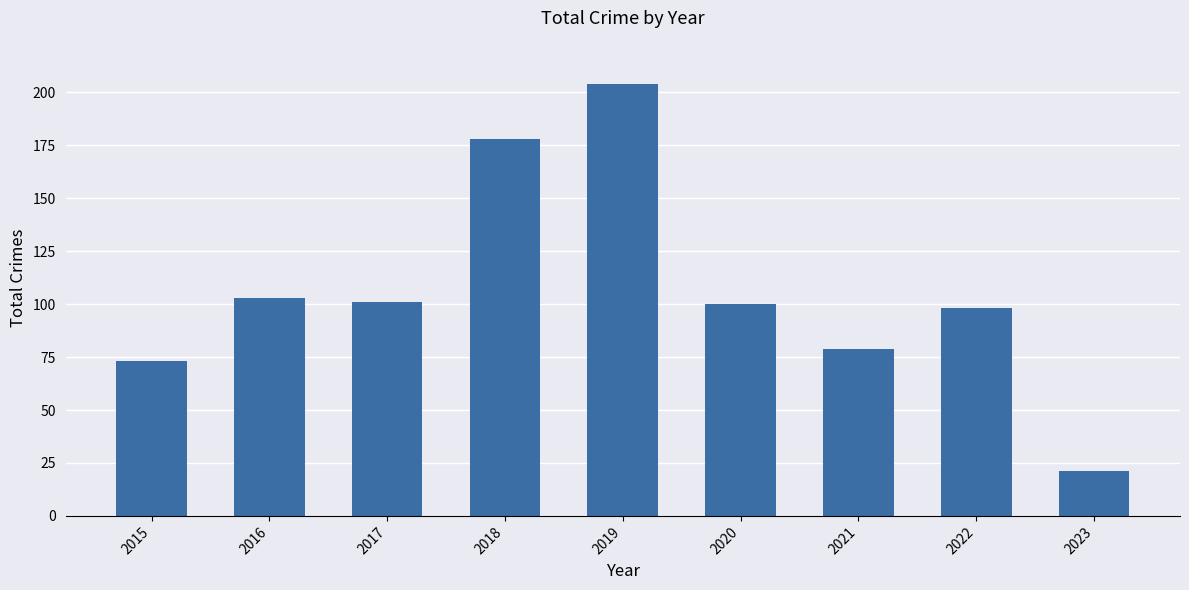

How many categories are shown in the chart?

9